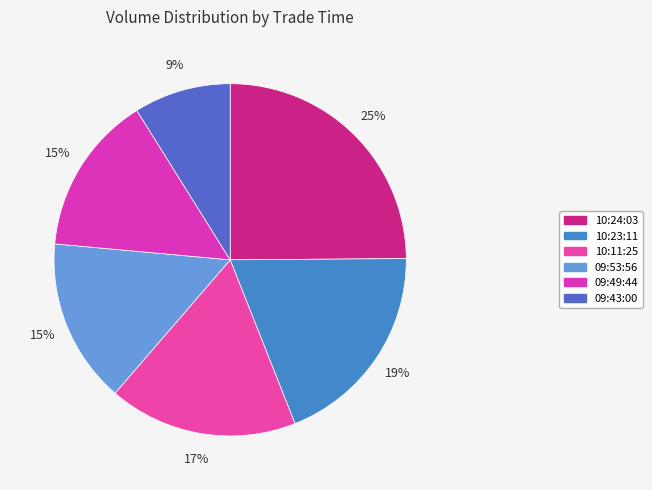

Rank the categories by value from highest to lowest.

2021-10-07 10:24:03, 2021-10-07 10:23:11, 2021-10-07 10:11:25, 2021-10-07 09:53:56, 2021-10-07 09:49:44, 2021-10-07 09:43:00